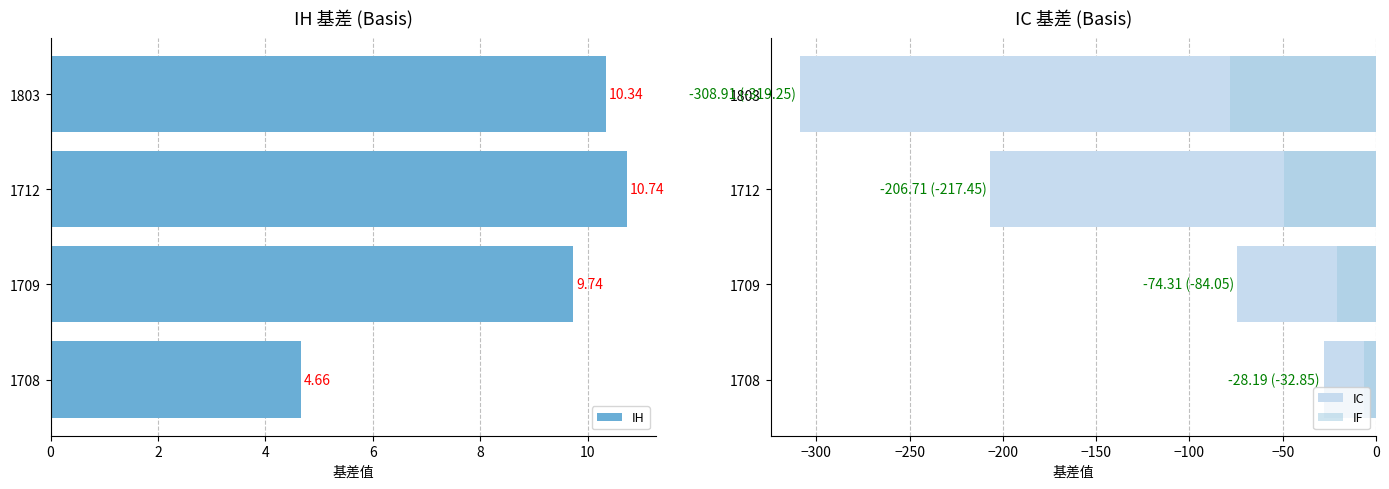

How many bars are there in total?

12